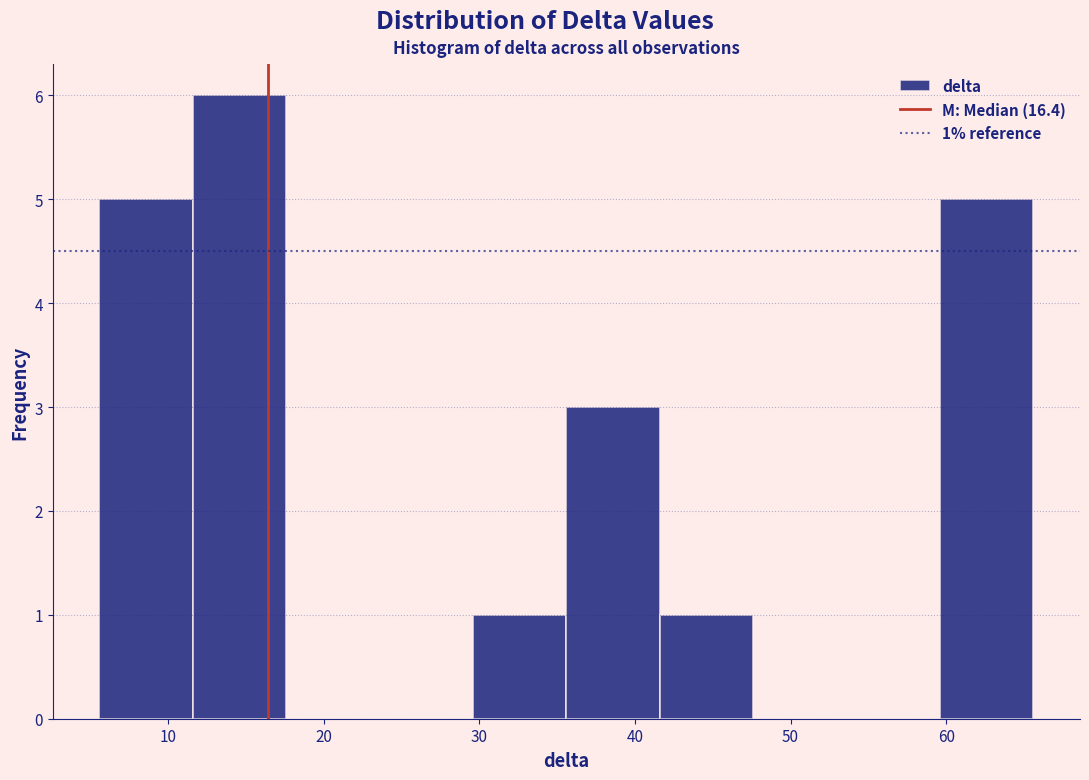

Which range on the x-axis has the tallest bar?

11.6 to 17.6